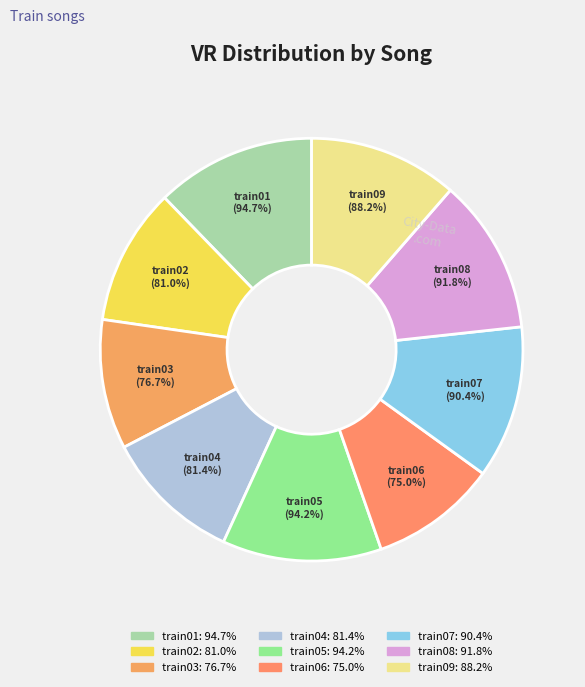

What is the change in value from train02 to train07?

+9.4